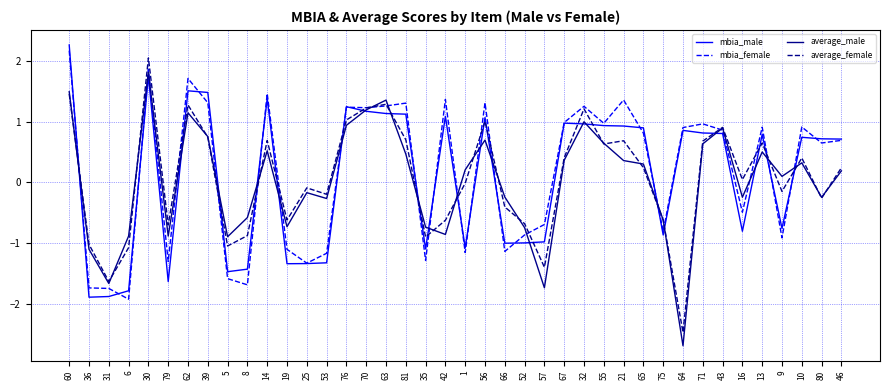

Which series changed the most between 5 and 19?

mbia_female